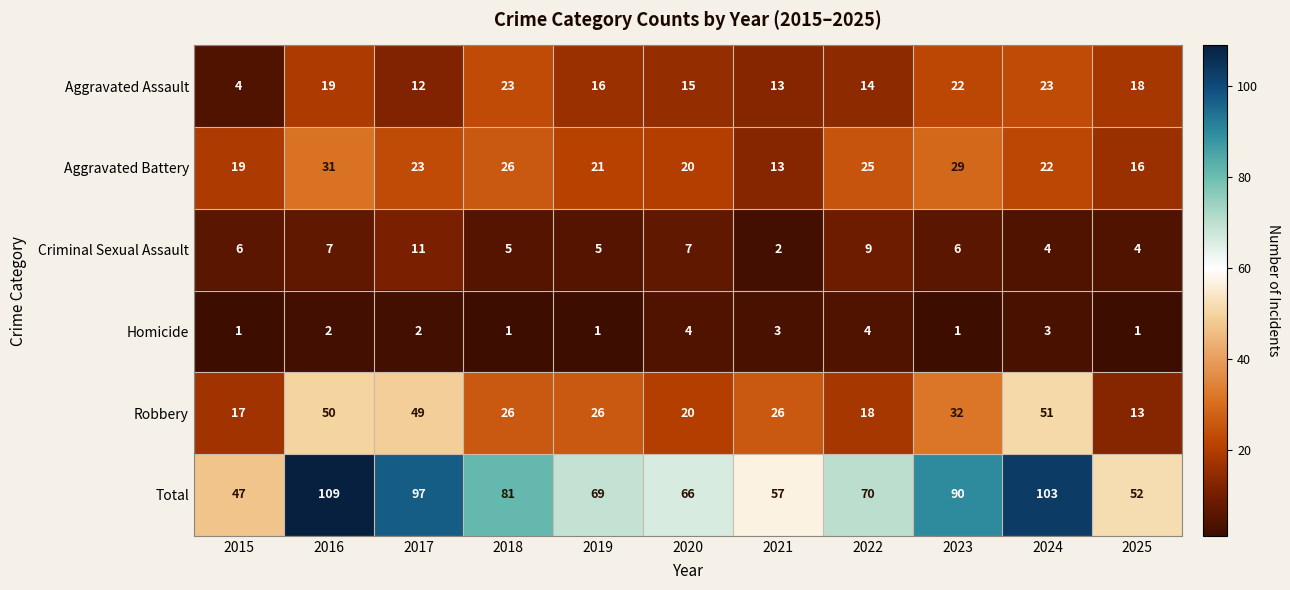

Between 2015 and 2024, which series saw the biggest shift?

Total